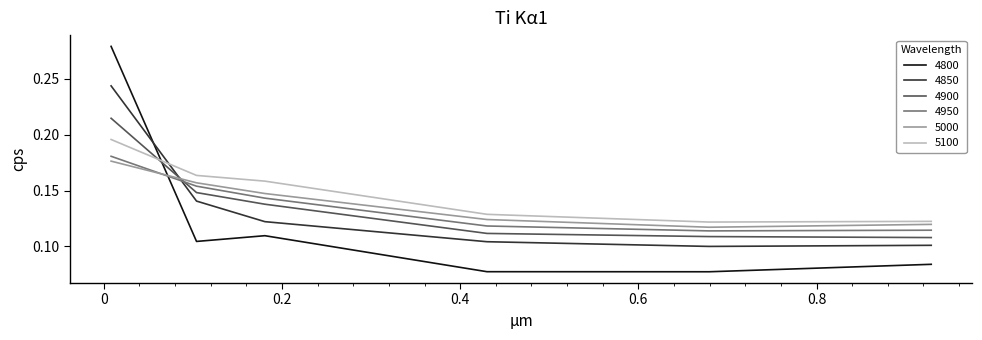

True or false: 5100 and 4950 intersect in this chart.

False